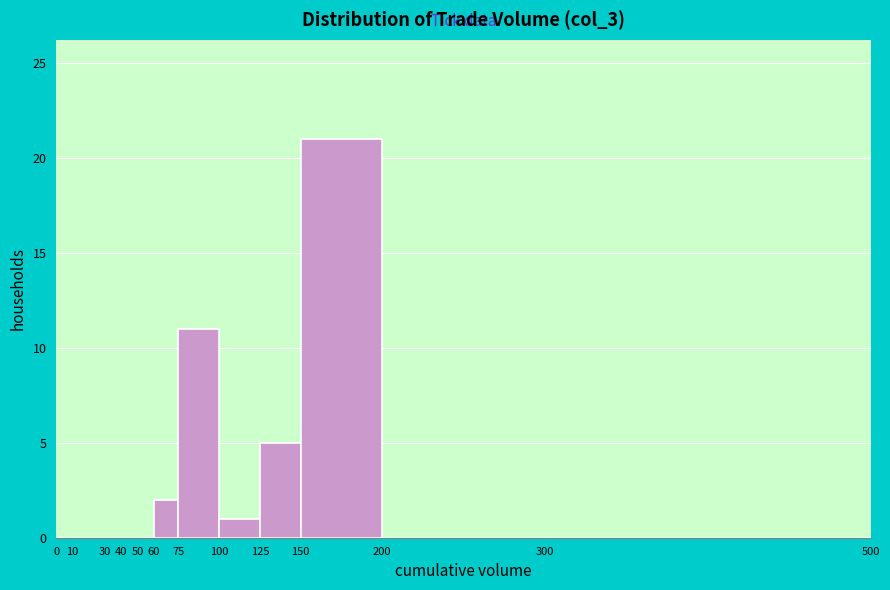

What is the height of the bar covering 75 to 100 on the x-axis? The values are not printed on the chart, so give them approximately, as read against the axis.

11